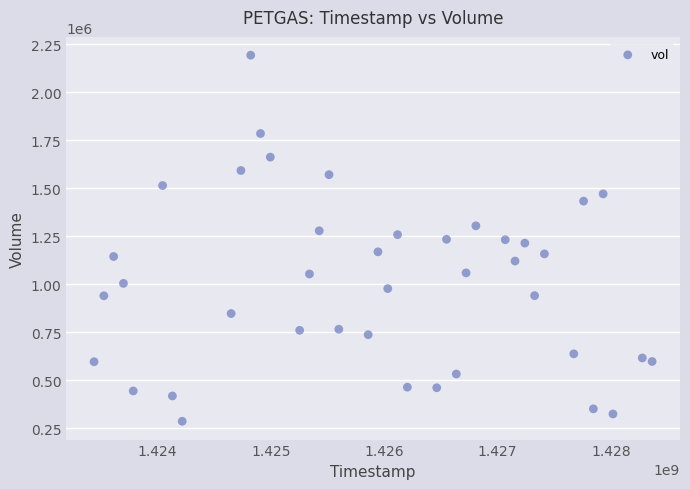

What is the range of X values (max minus min)?

4924800